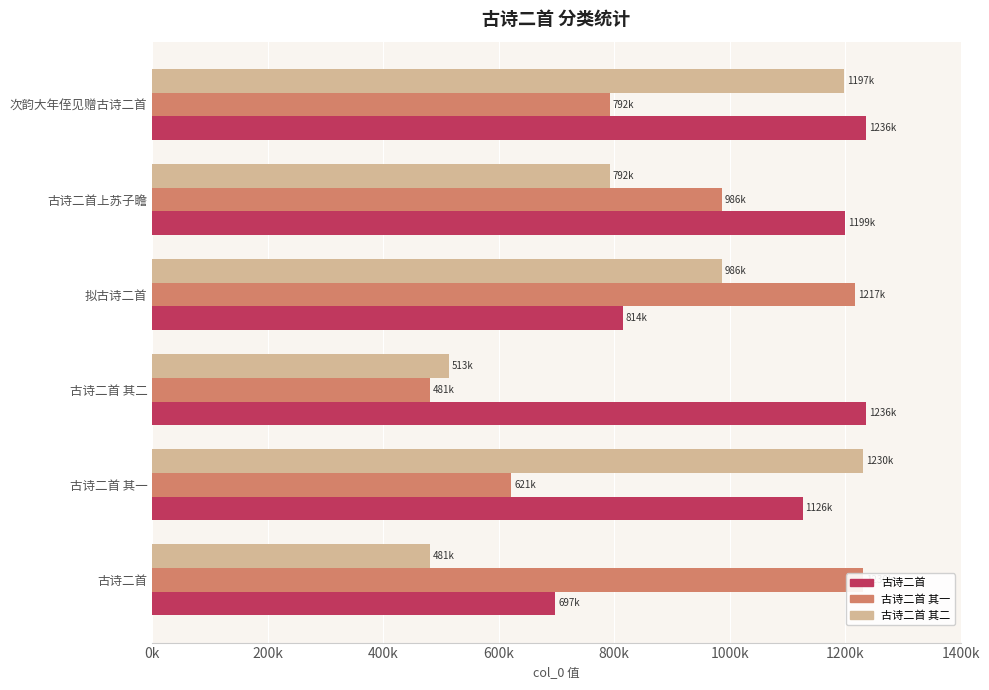

What is the difference between the 古诗二首 其一 values at 古诗二首 and 拟古诗二首?

13123